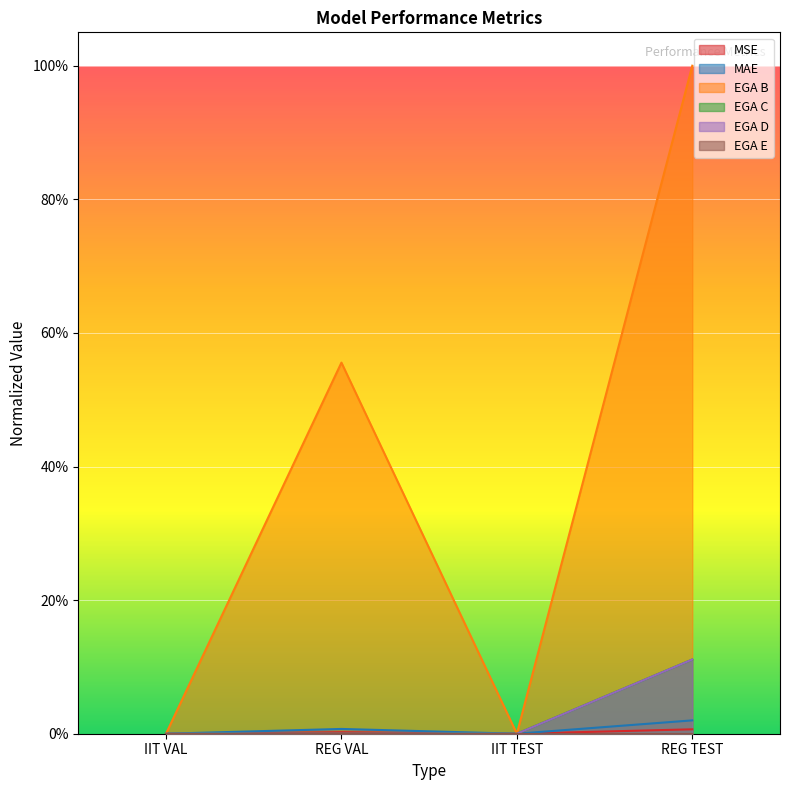

What is the label of the 3rd point from the left?

IIT TEST